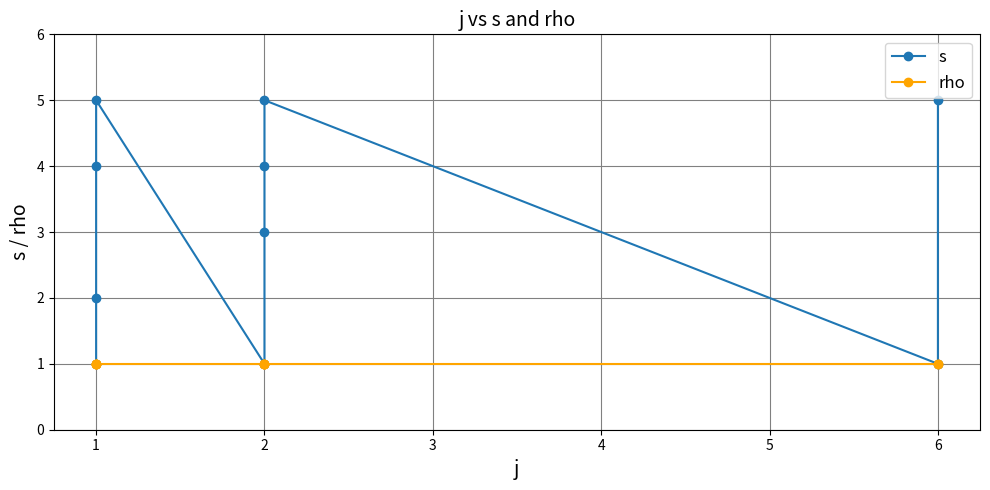

Does the chart have visible grid lines?

Yes